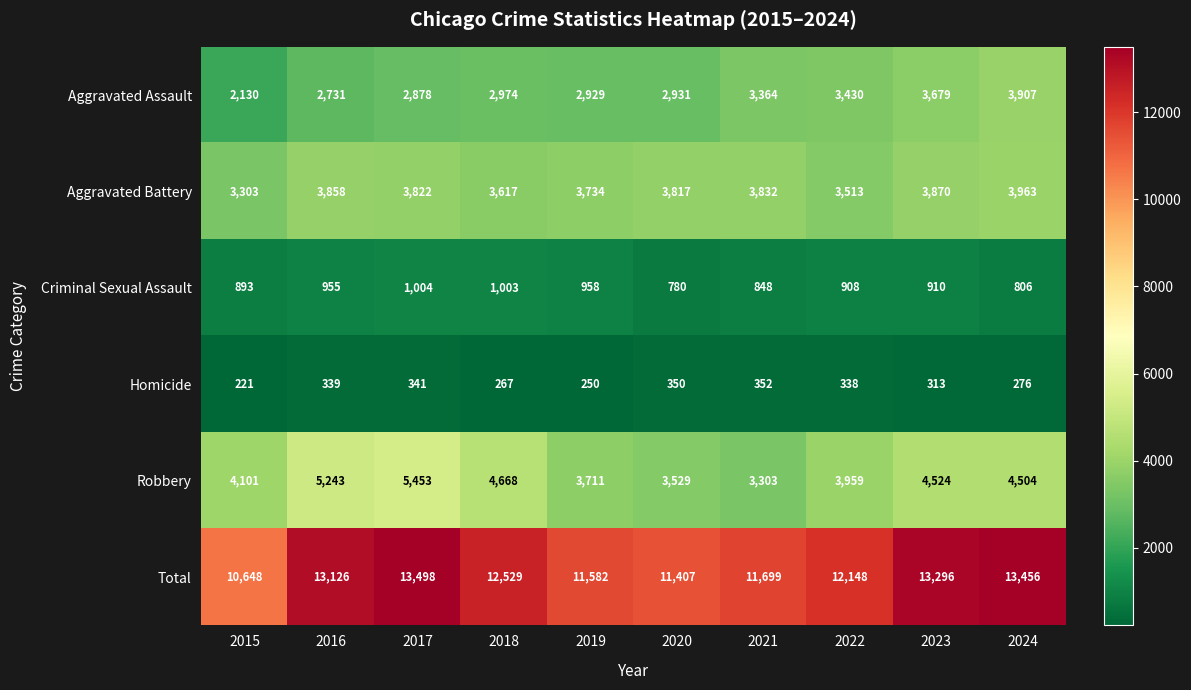

Between 2015 and 2022, which series saw the biggest shift?

Total